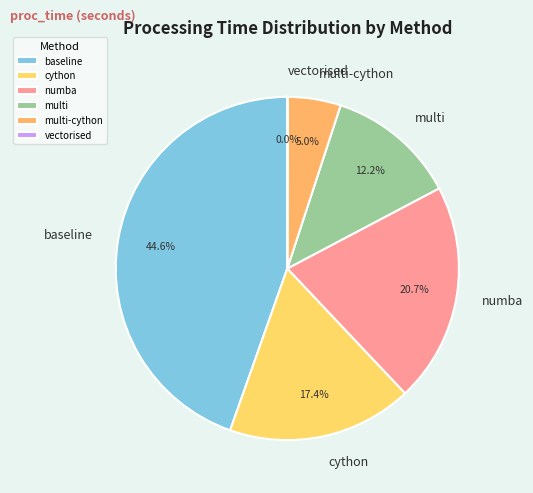

To the nearest percent, what is the average slice percentage?

17%